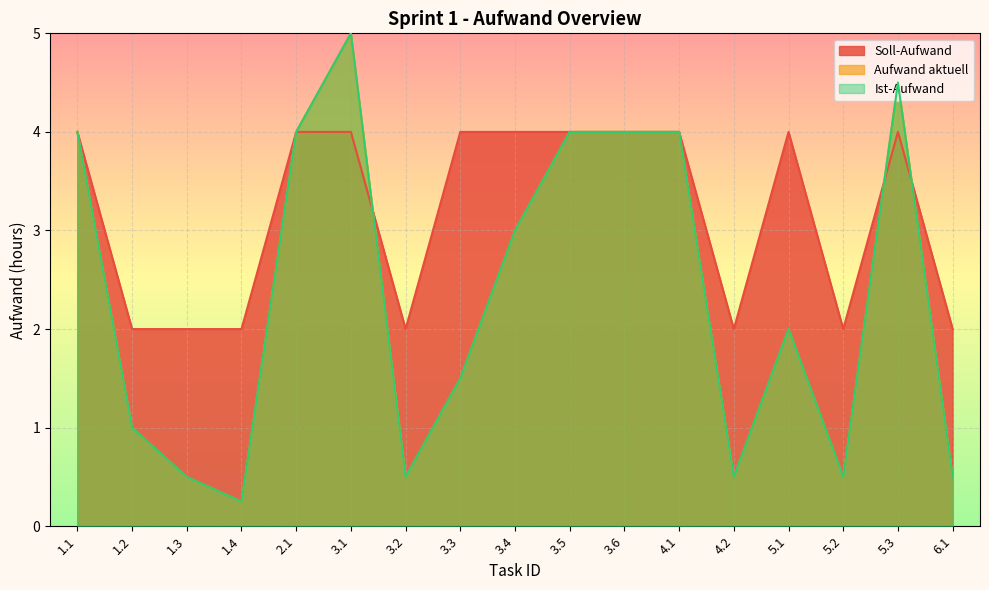

Count the number of categories in the chart.

17